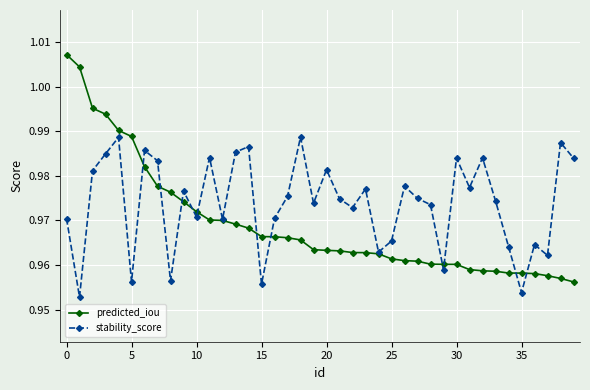

Rank the series by their average value, from highest to lowest.

stability_score, predicted_iou